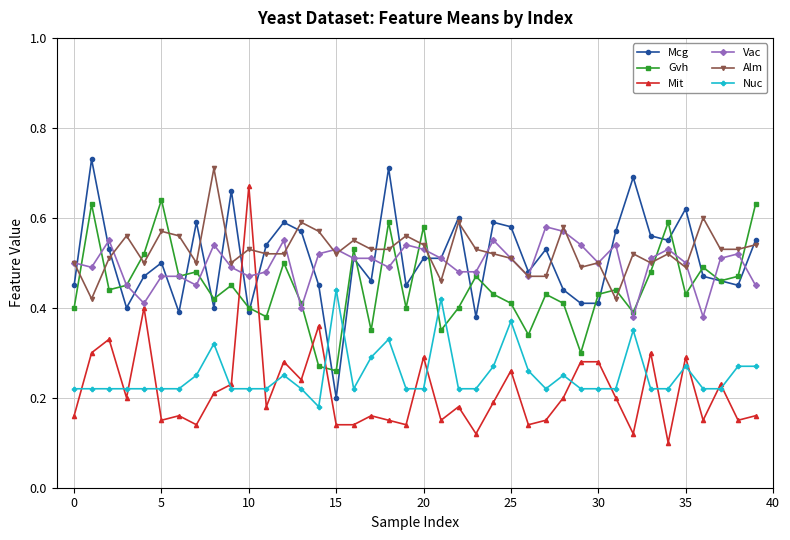

True or false: Mit and Gvh cross at least once.

True